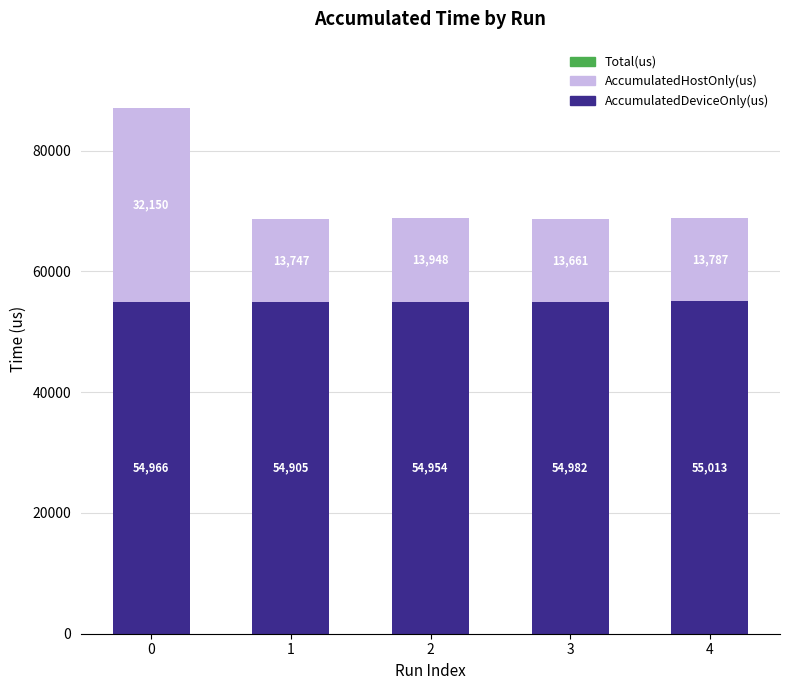

Rank the categories by AccumulatedDeviceOnly(us) value from lowest to highest.

1, 2, 0, 3, 4